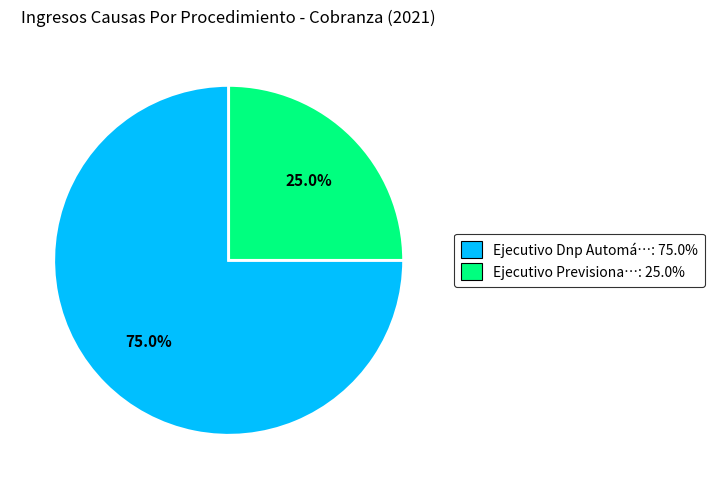

Is there a majority slice in this chart?

Yes